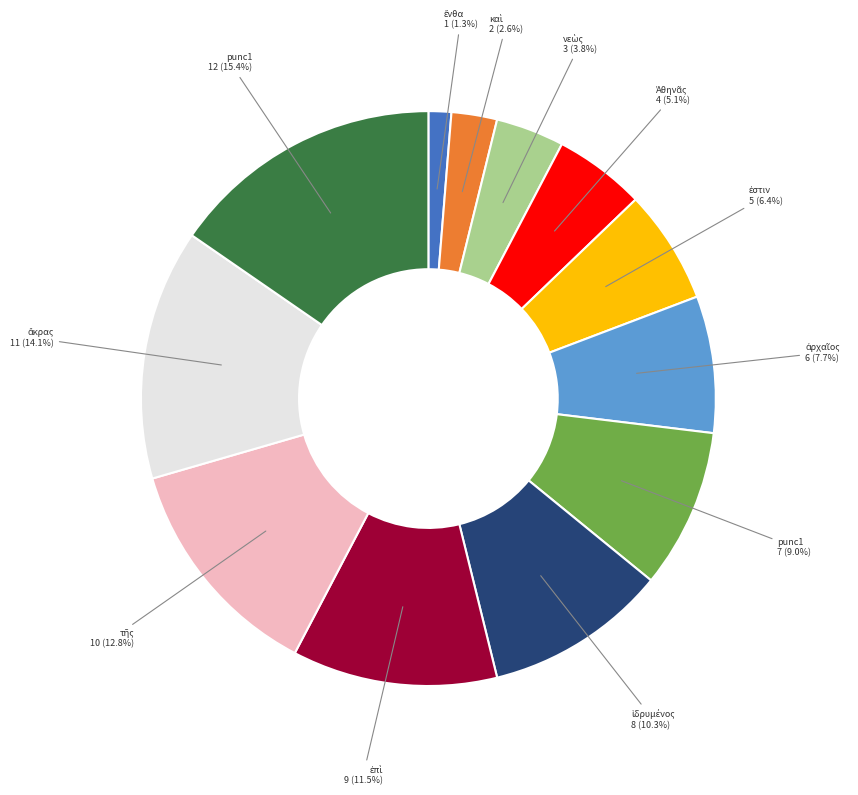

Is there any slice that represents more than half of the pie?

No